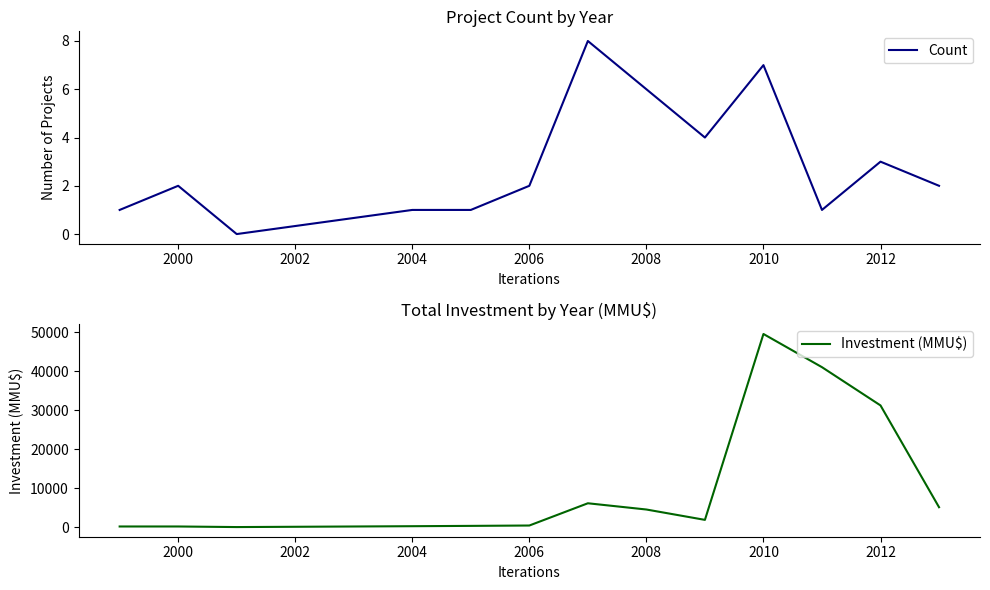

How many data points in Investment (MMU$) are above 1850?

6